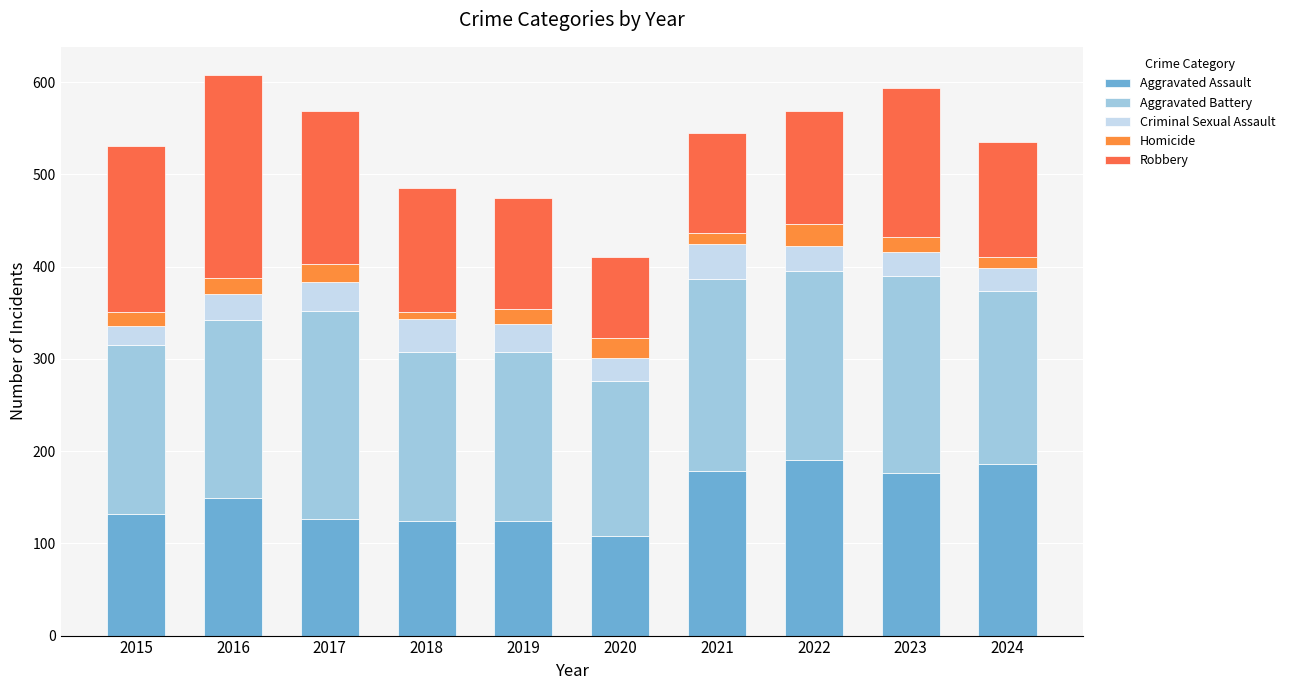

List the labels in order of Aggravated Assault value, smallest first.

2020, 2018, 2019, 2017, 2015, 2016, 2023, 2021, 2024, 2022